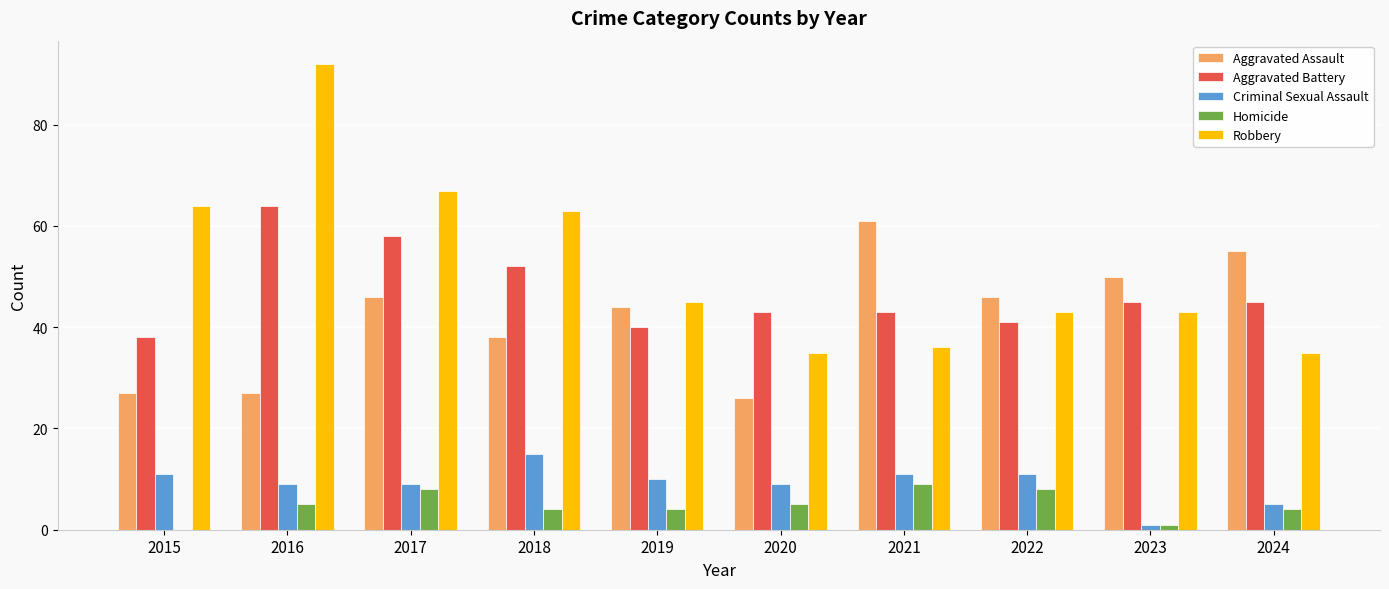

Reading left to right, transcribe all the data shown in this chart.

Aggravated Assault: 27	27	46	38	44	26	61	46	50	55
Aggravated Battery: 38	64	58	52	40	43	43	41	45	45
Criminal Sexual Assault: 11	9	9	15	10	9	11	11	1	5
Homicide: 0	5	8	4	4	5	9	8	1	4
Robbery: 64	92	67	63	45	35	36	43	43	35